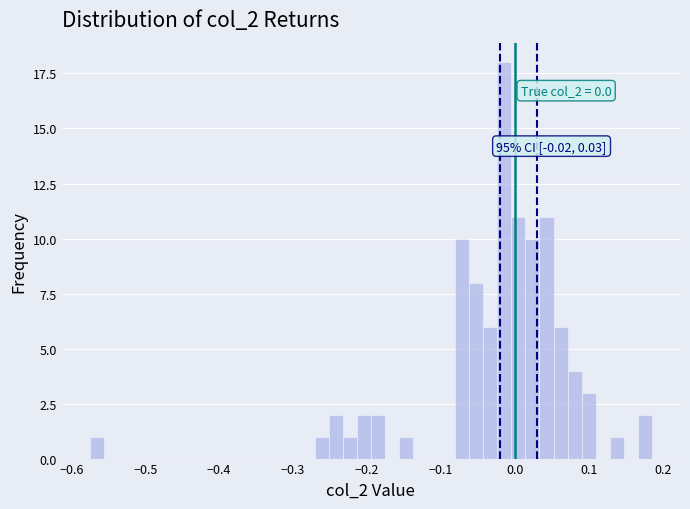

Around what value on the x-axis is the tallest bar? Give the approximate position of its centre, as read against the axis.

-0.01